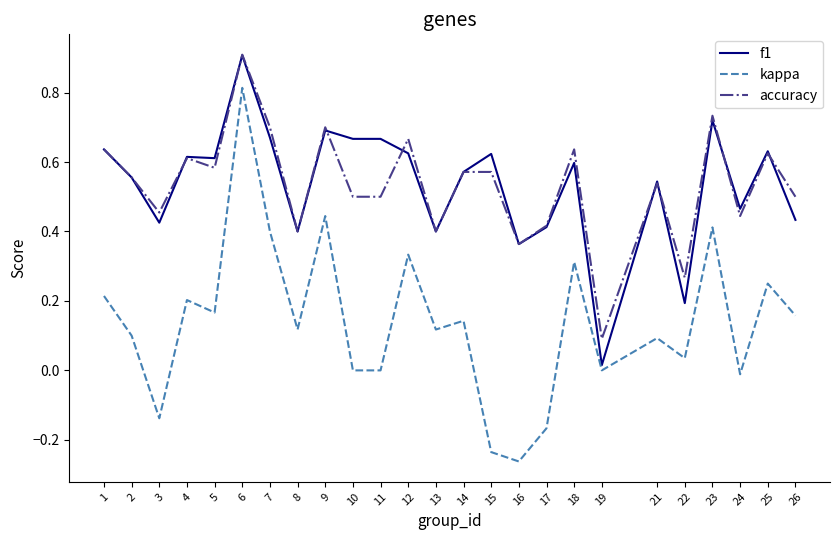

After their last crossing, which series has the higher values: f1 or accuracy?

accuracy